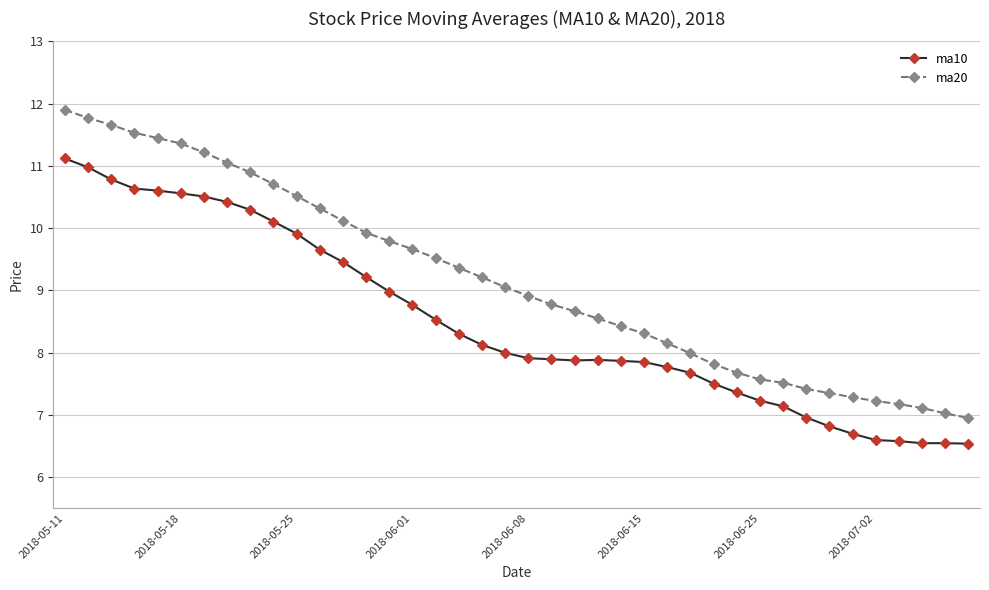

What are all the series names shown in the legend?

ma10, ma20